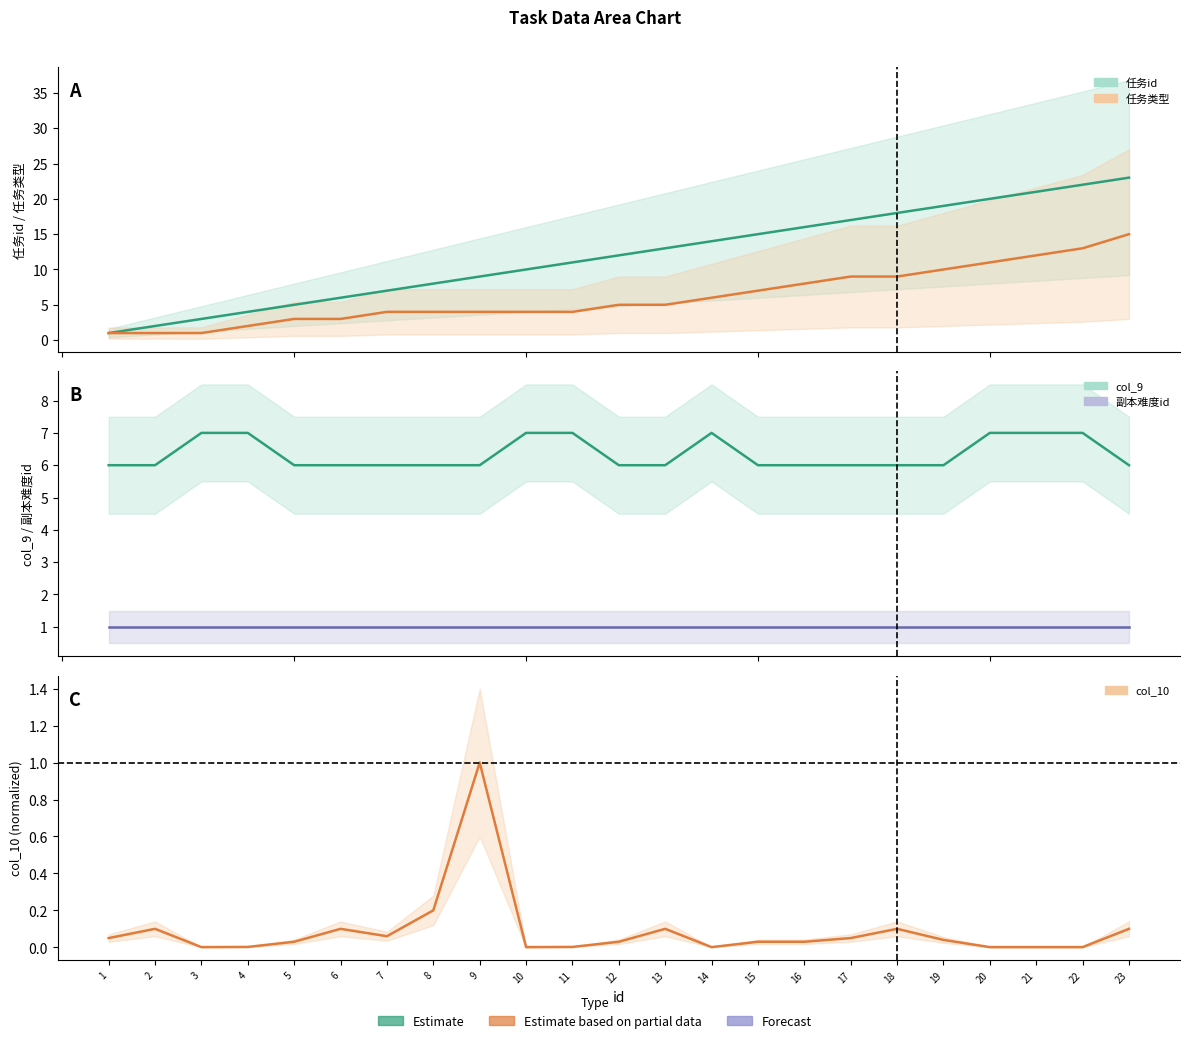

What is the difference between the maximum and minimum values in the 任务类型 series?

14.0